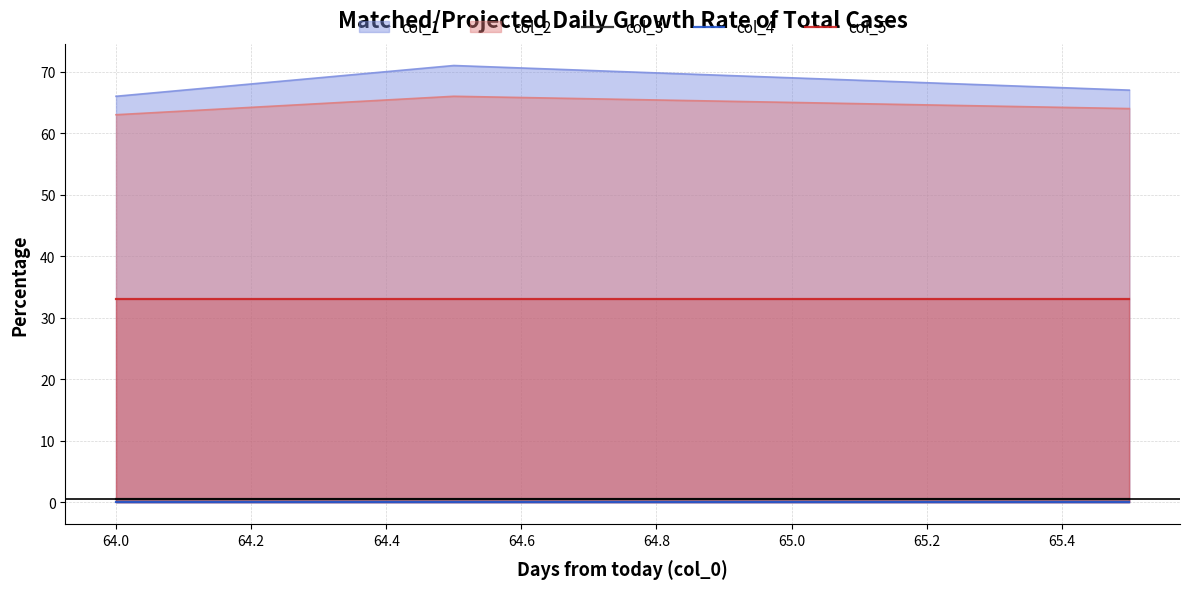

At how many categories does at least one series exceed 10?

4